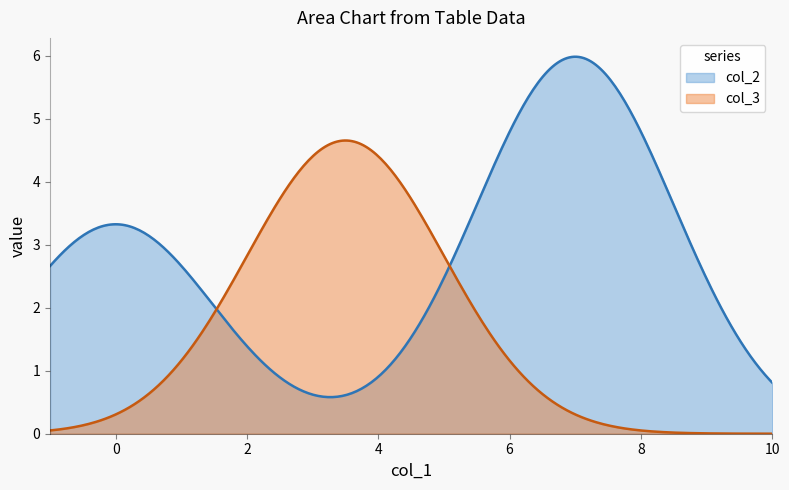

Rank the series by their maximum value, from lowest to highest.

col_3, col_2